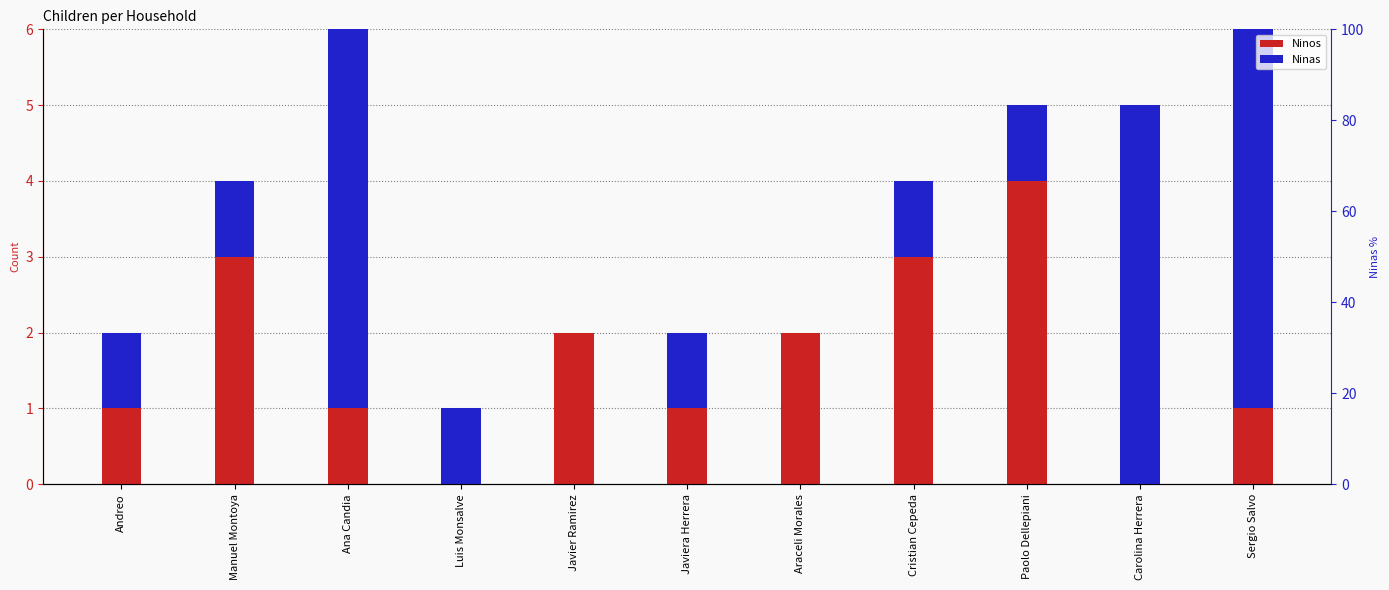

What position from the right is Cristian Cepeda?

4